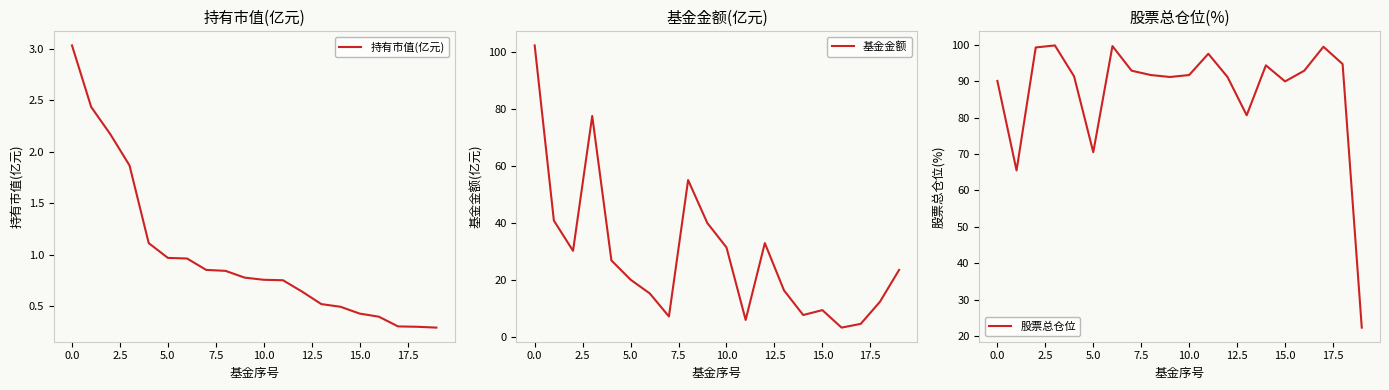

In 基金金额, how many points are lower than both neighbors (excluding endpoints)?

5